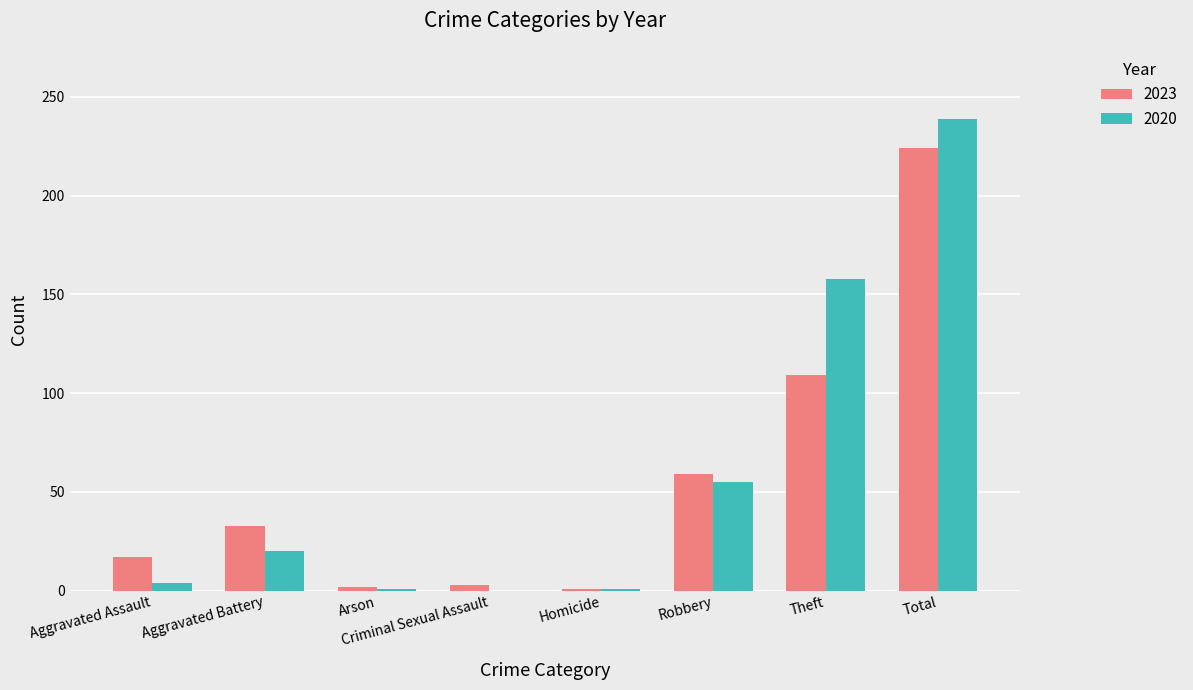

Which series changed the most between Homicide and Theft?

2020